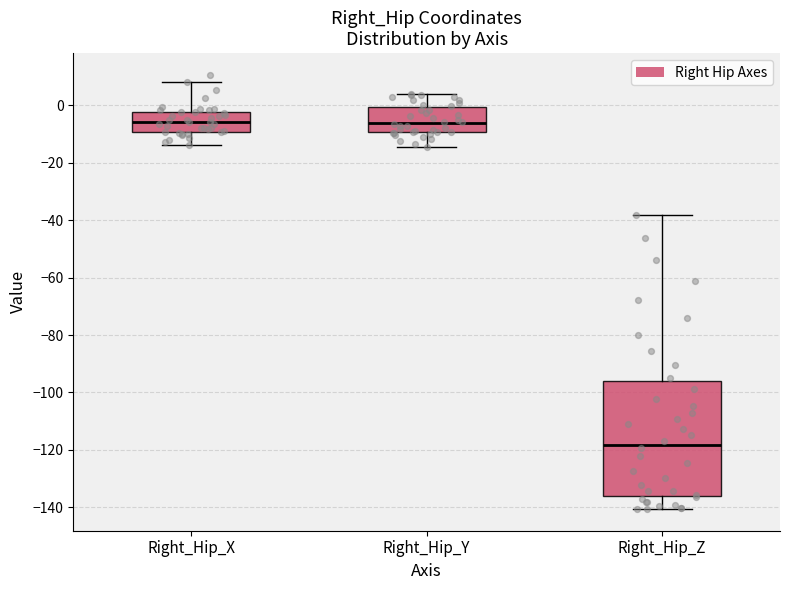

Reading left to right, transcribe this box plot: for each box, give where its median line is, the range the box spans, and where its two whiskers end, as read against the y-axis. The values are not printed on the chart, so give them approximately, as read against the axis.

Right_Hip_X: median -6, box -10 to -2, whiskers -14 to 8
Right_Hip_Y: median -6, box -10 to 0, whiskers -14 to 4
Right_Hip_Z: median -118, box -136 to -96, whiskers -140 to -38